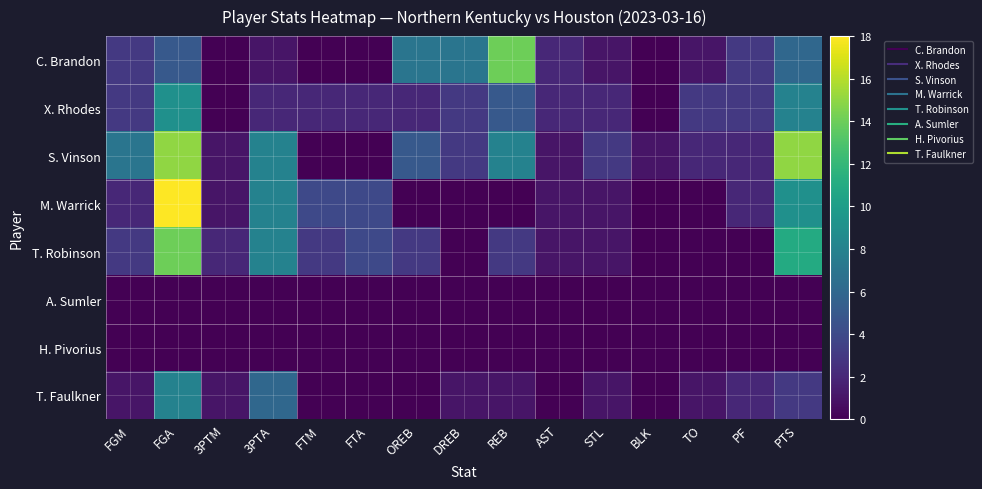

What is the greatest value displayed?

18